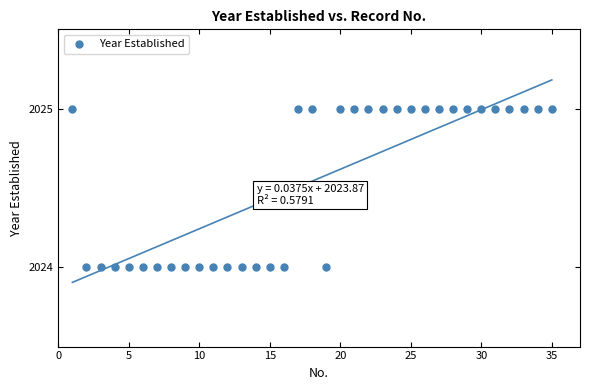

What is the range of X values (max minus min)?

34